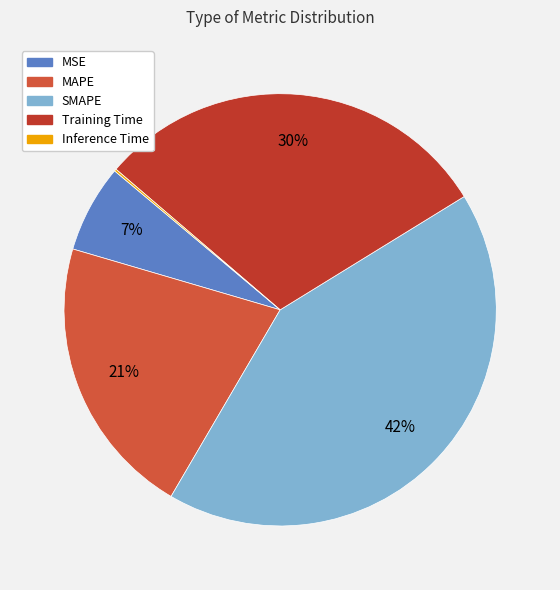

To the nearest percent, what percentage of the pie is Training Time?

30%